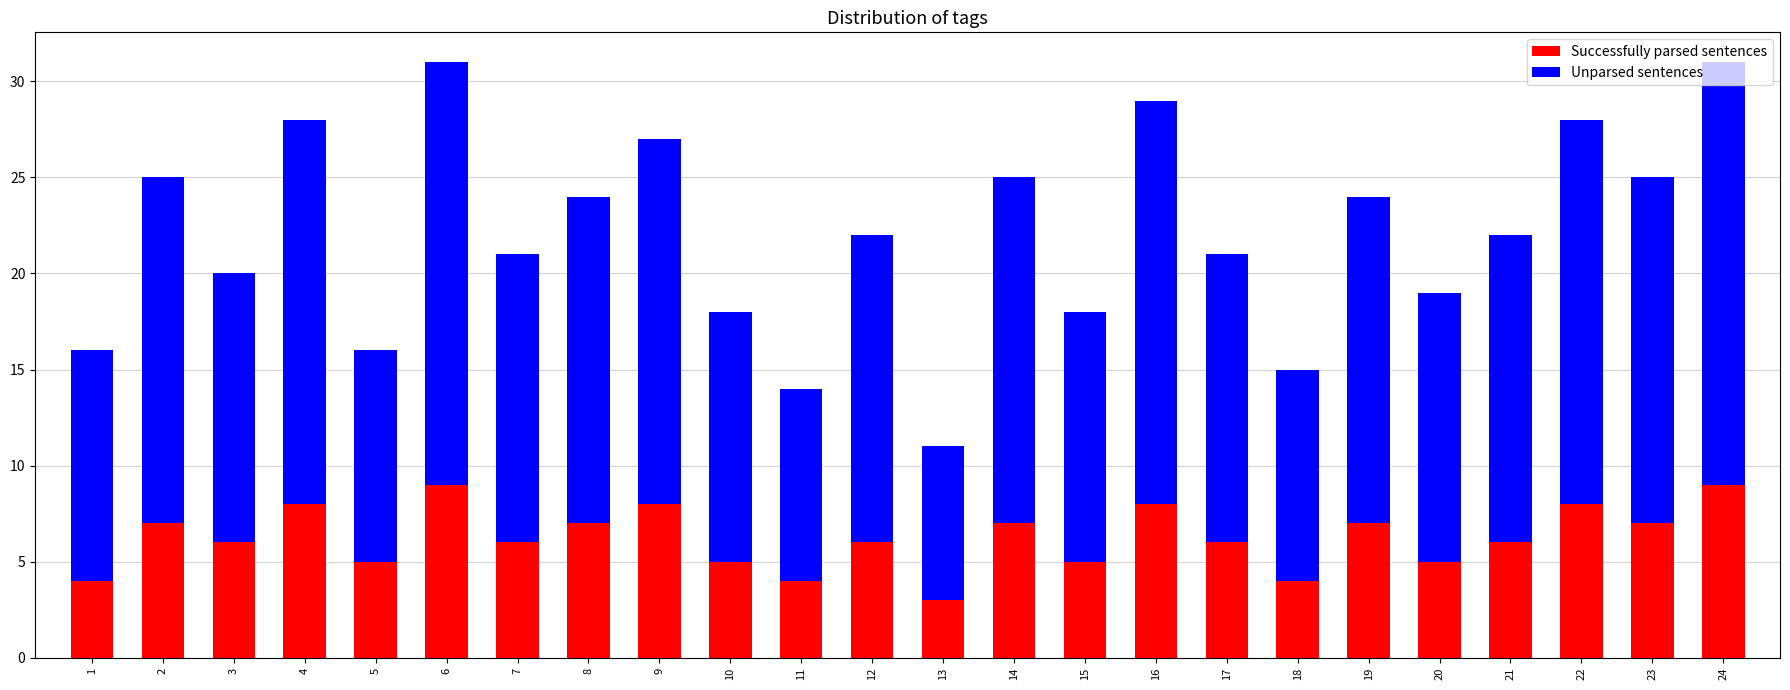

What is the total value across all series at 17?

21